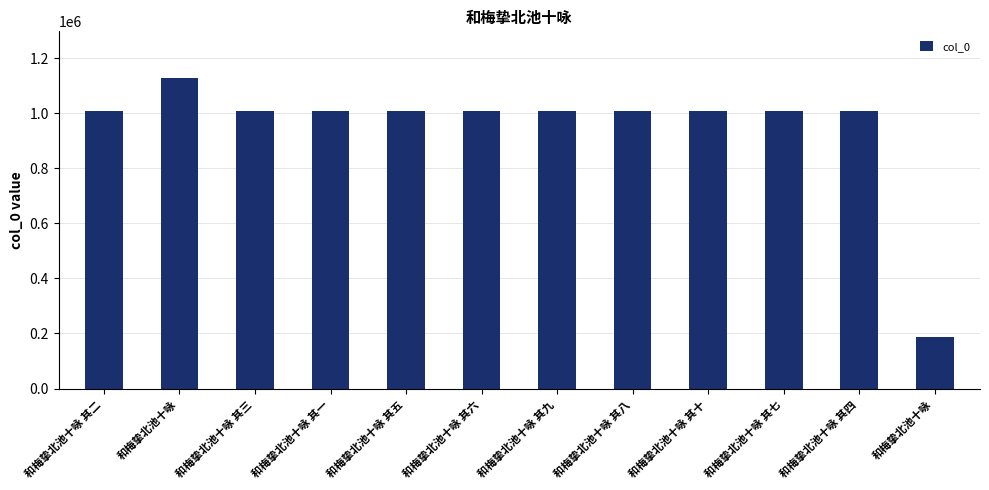

How many data points does each series have?

12